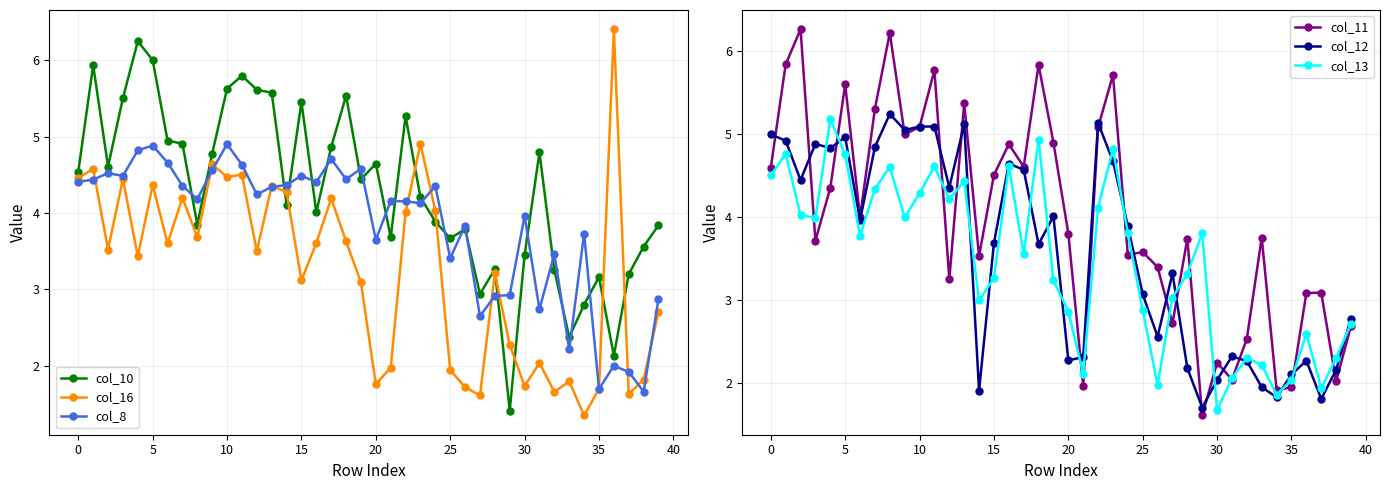

How many lines are shown in the chart?

6